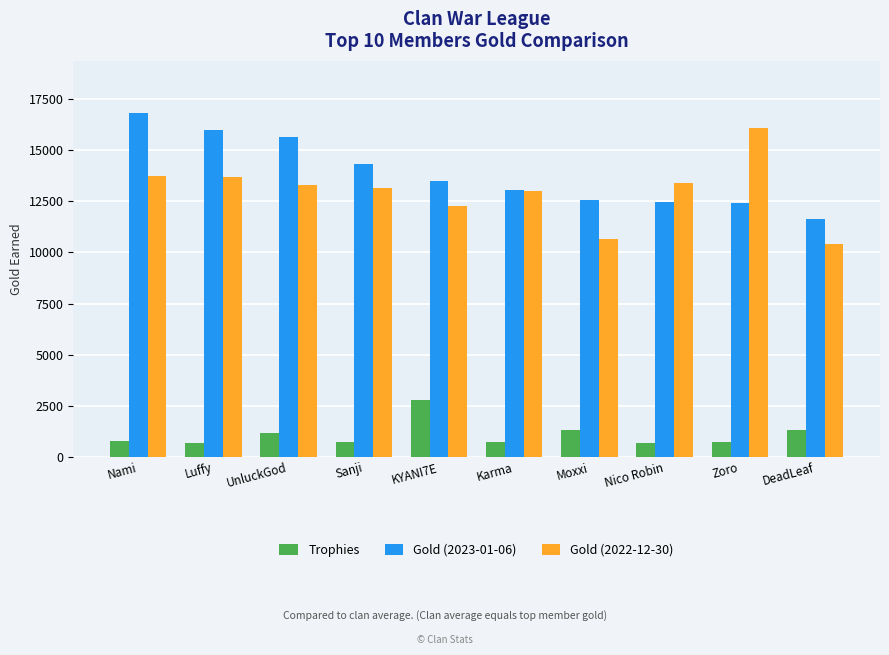

Are the bars grouped side by side (vs. stacked)?

Yes